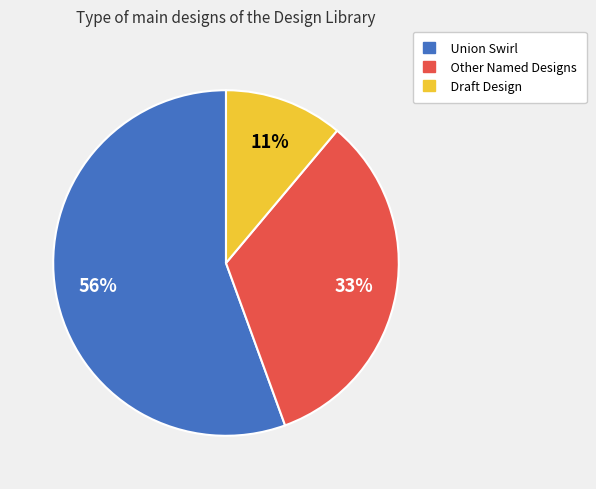

How many segments does this pie chart have?

3